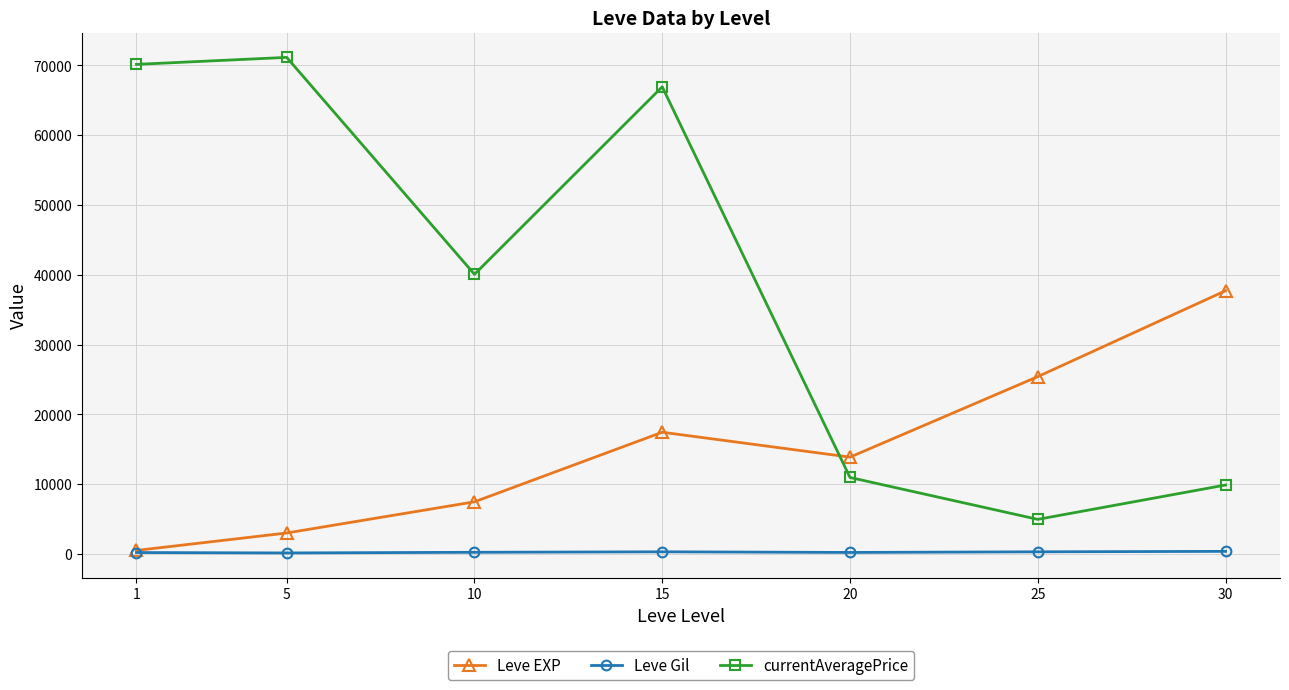

How many interior local valleys does the currentAveragePrice series have?

2